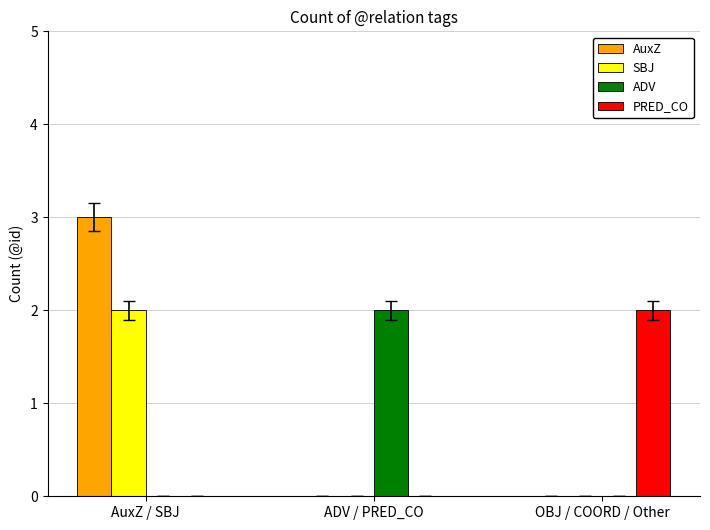

The ADV series shows -1 at OBJ / COORD / Other. True or false?

False